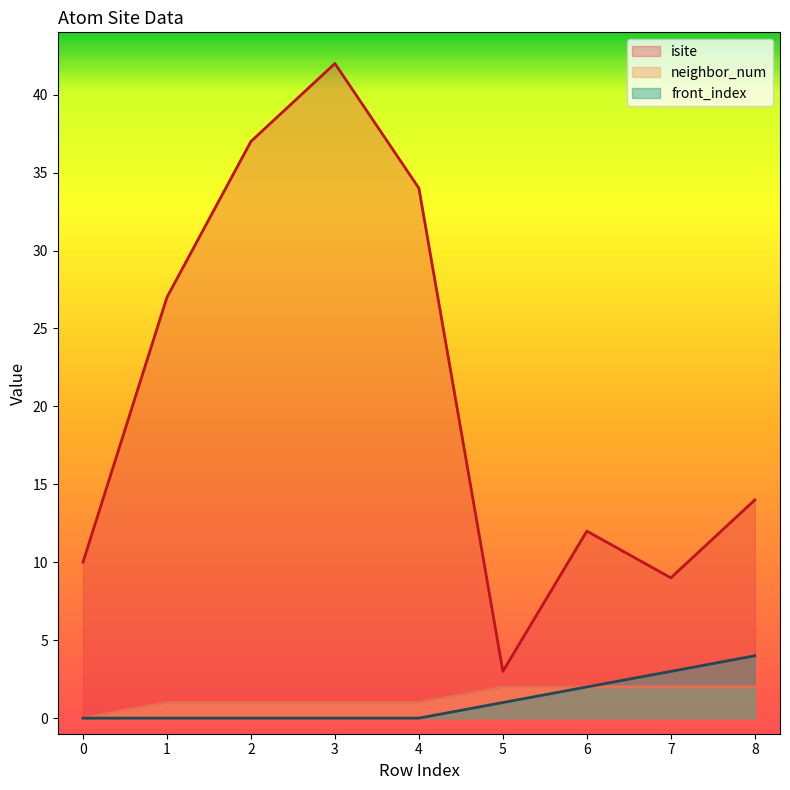

What is the average value of the isite series?

21